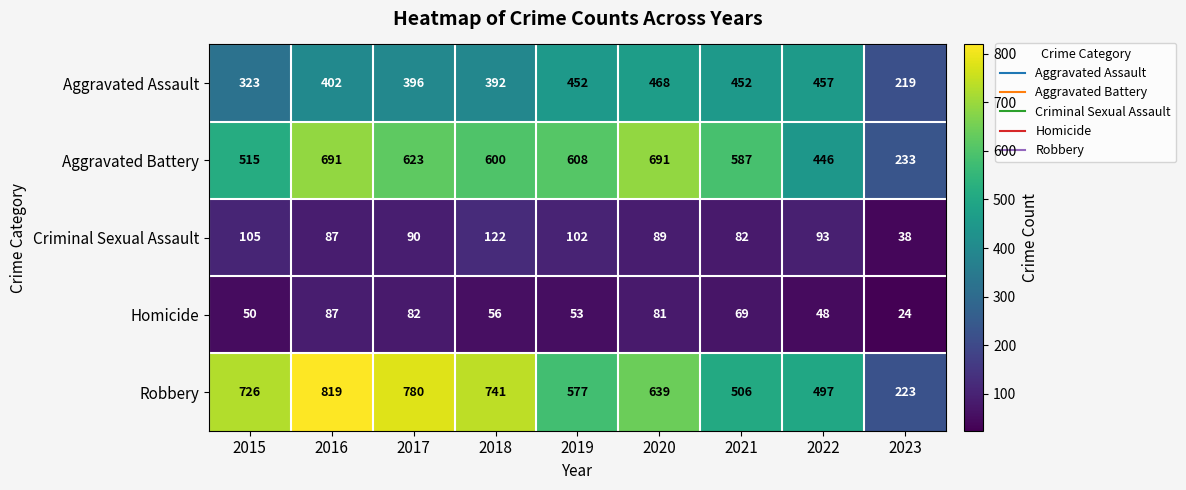

At which category does the chart reach its peak across all series?

2016